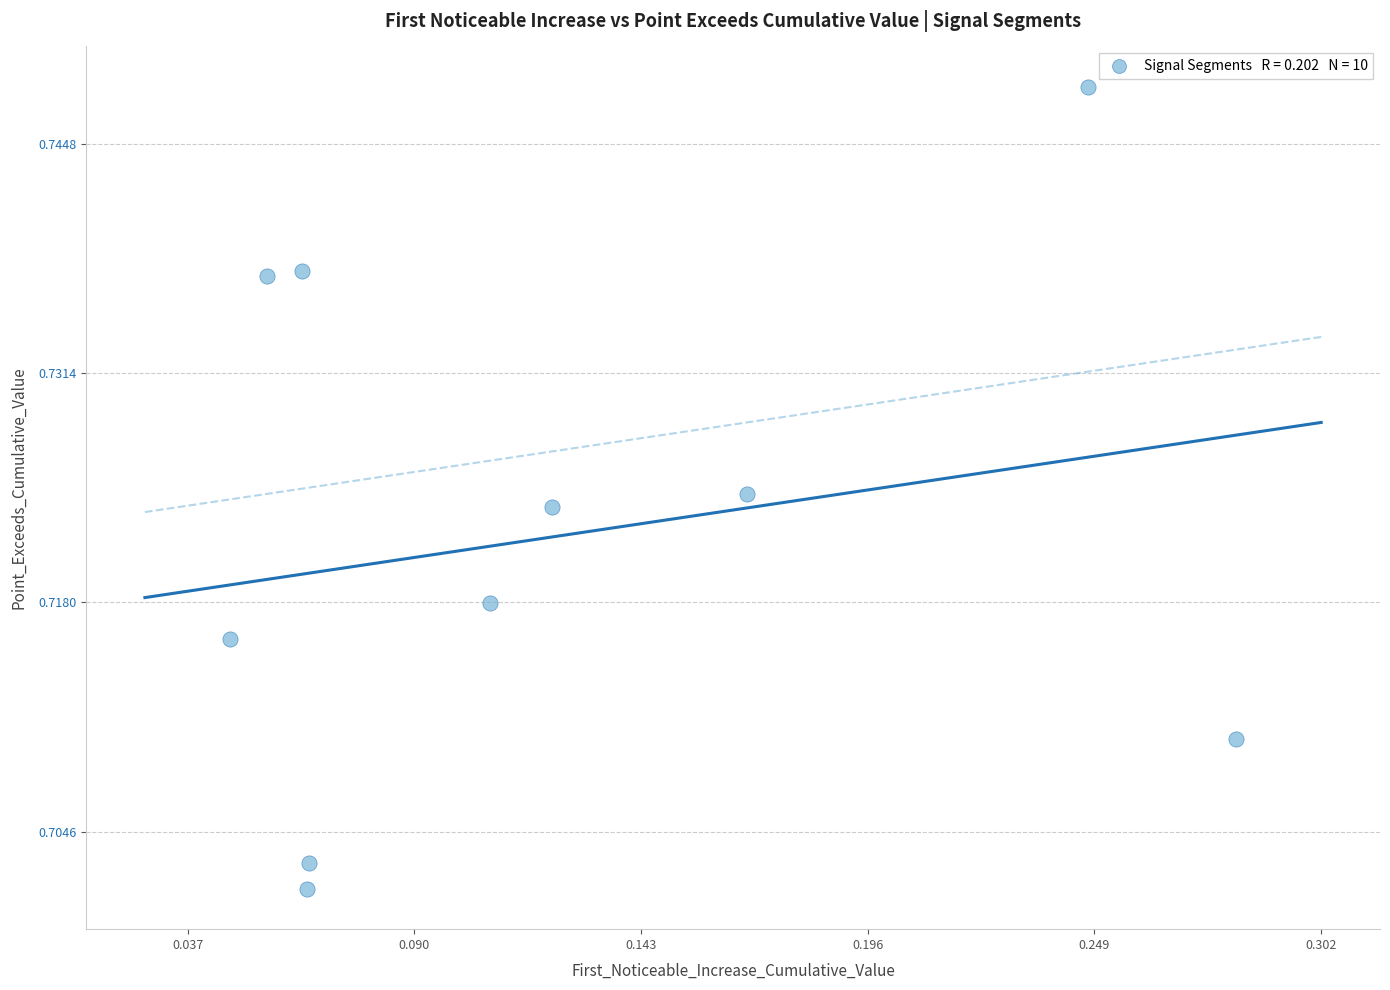

How many points are shown in the scatter plot?

10